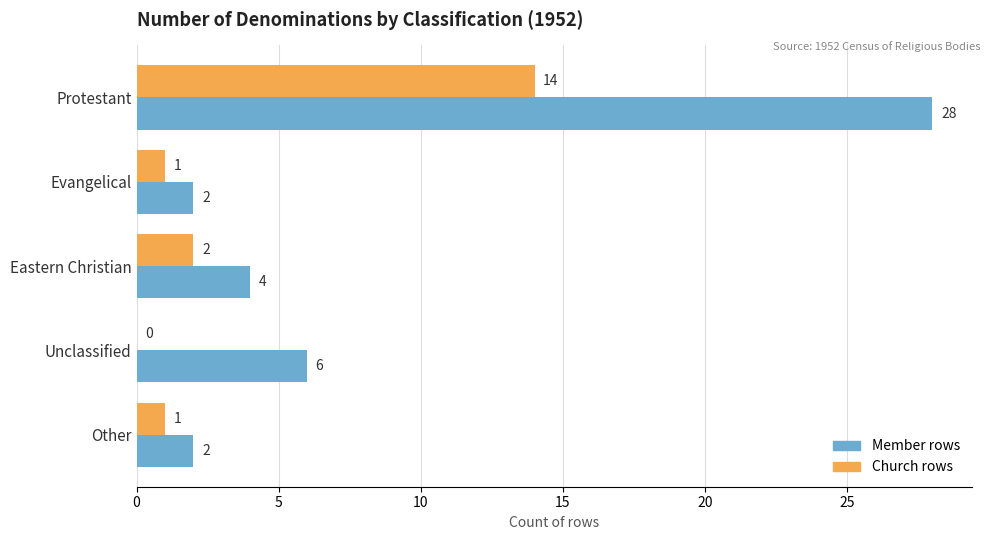

What is the total value across all series at Unclassified?

6